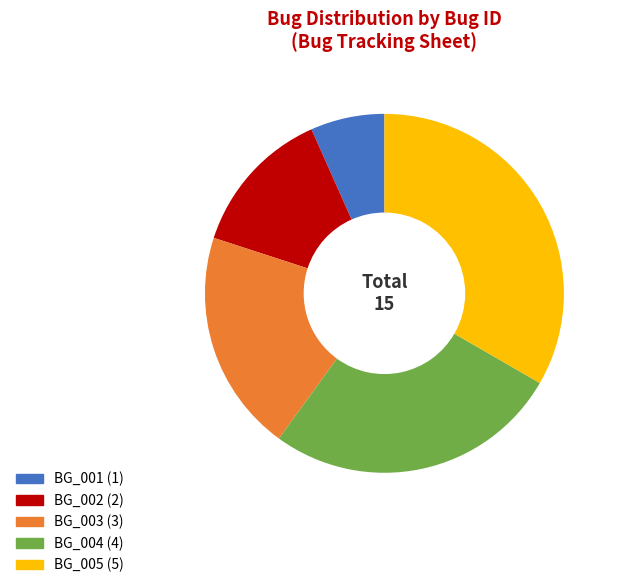

What percentage is the BG_004 slice, to the nearest percent?

27%